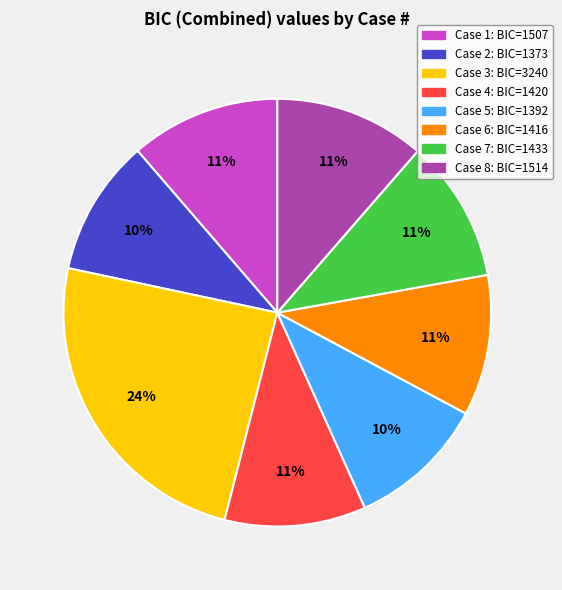

Is the sum of Case 5 and Case 6 greater than half?

No